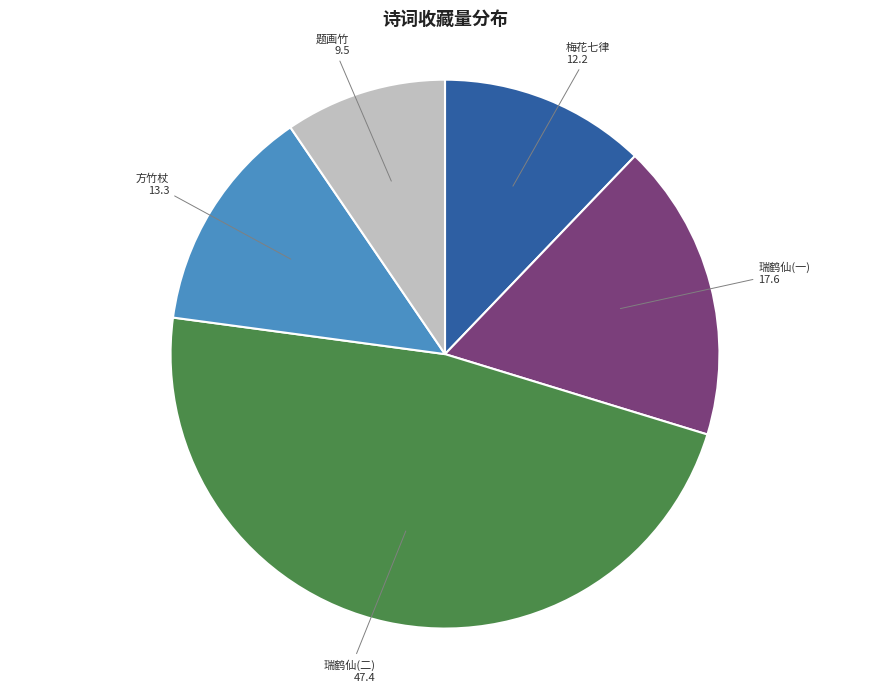

Between 瑞鹤仙(二) and 题画竹, which is larger?

瑞鹤仙(二)